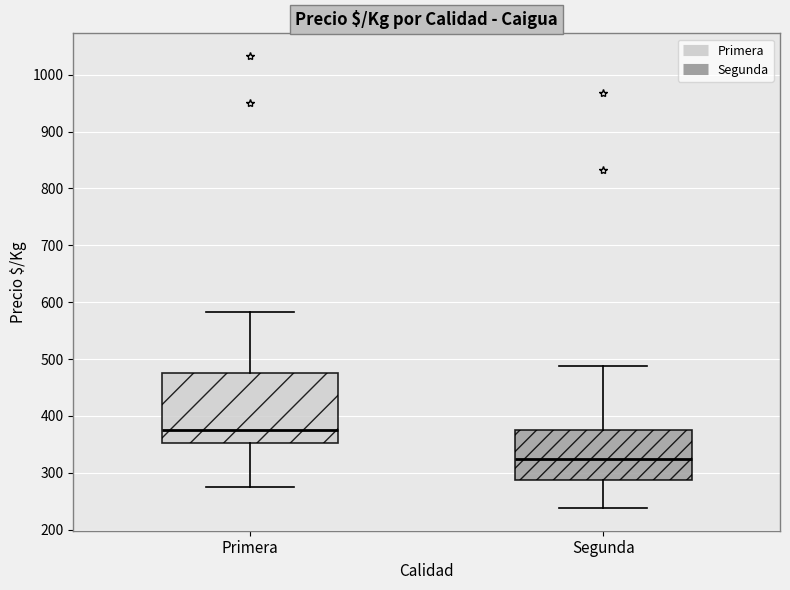

Where does the upper whisker of the box for Segunda end on the y-axis? The values are not printed on the chart, so give them approximately, as read against the axis.

490